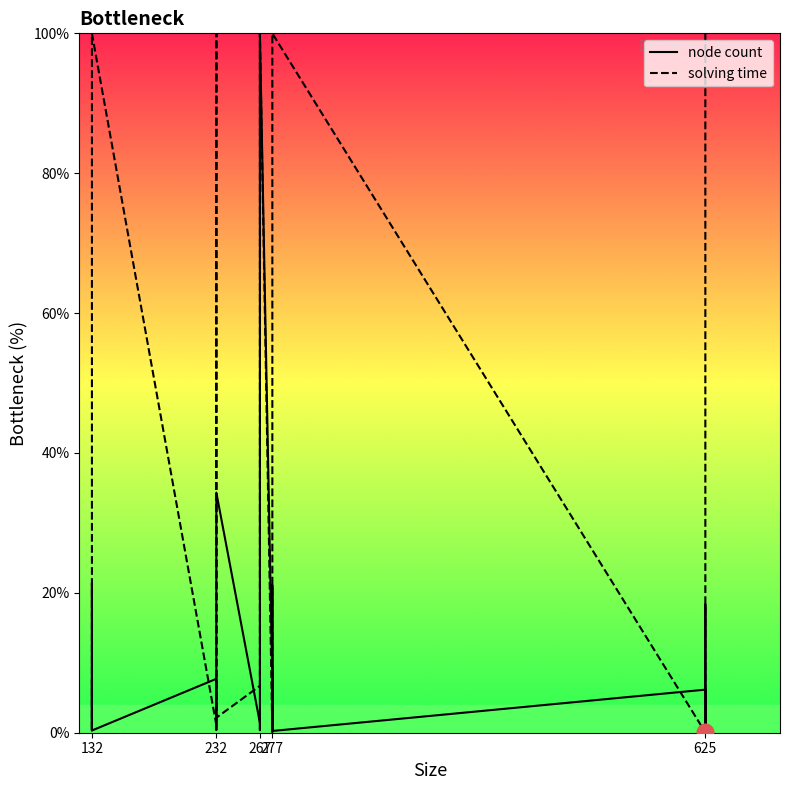

Where do node count and solving time first cross each other?

132 and 132